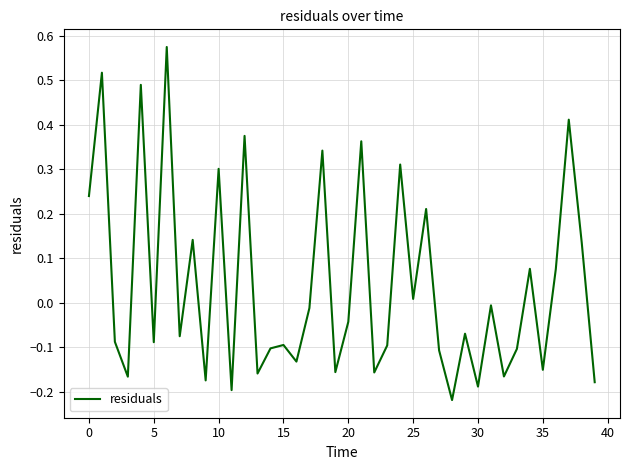

What is the difference between the maximum and minimum values?

0.8